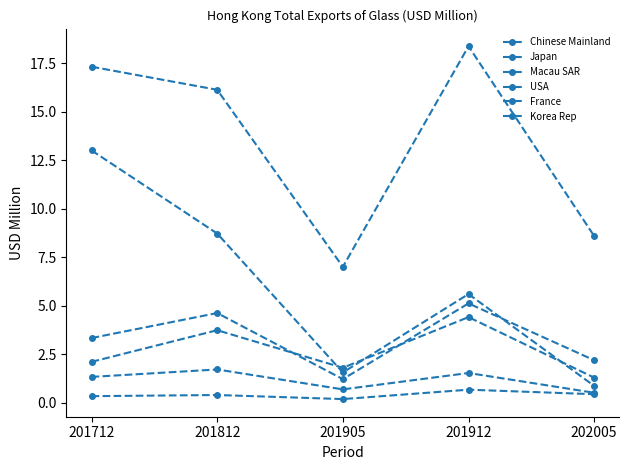

Is this an area chart (filled region under the line)?

No